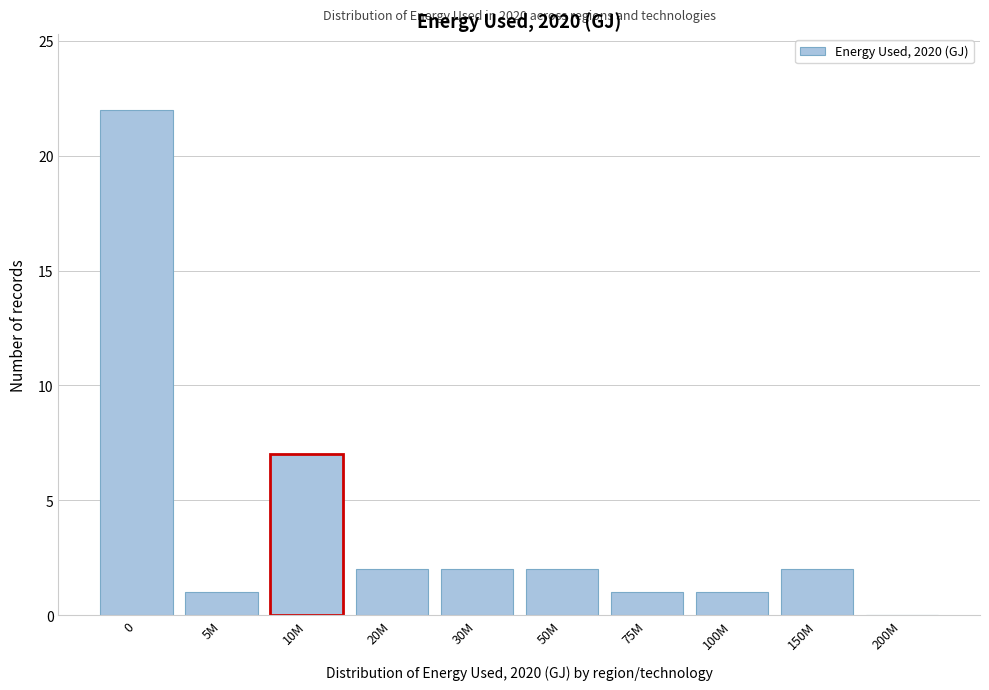

Reading left to right, what are all the values shown in this chart?

0=22	5M=1	10M=7	20M=2	30M=2	50M=2	75M=1	100M=1	150M=2	200M=0